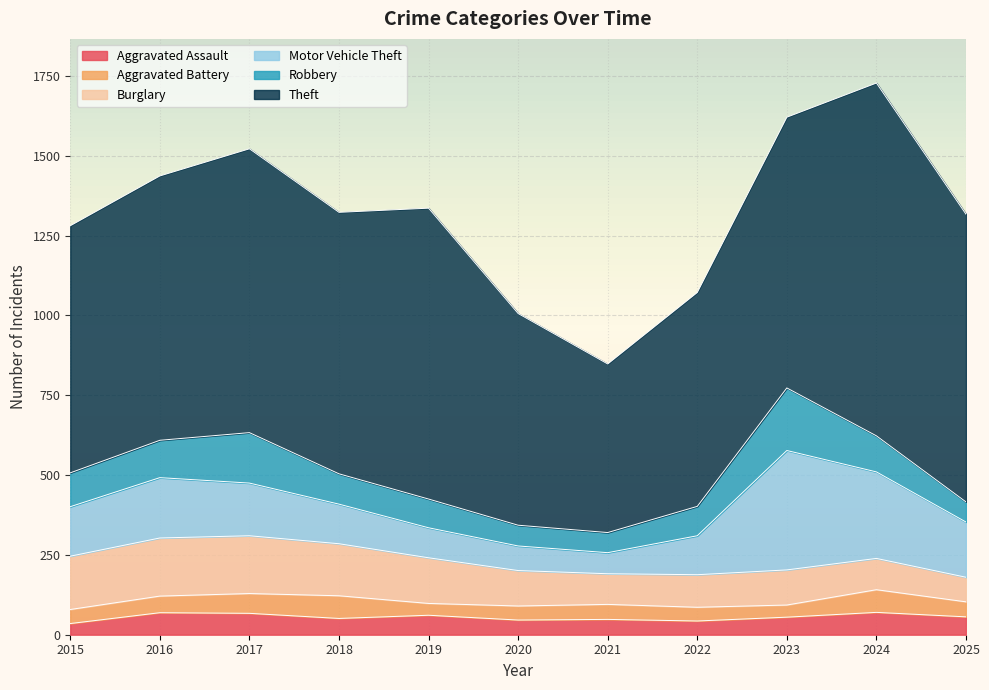

What is the spread (max minus min) of values at 2025?

854